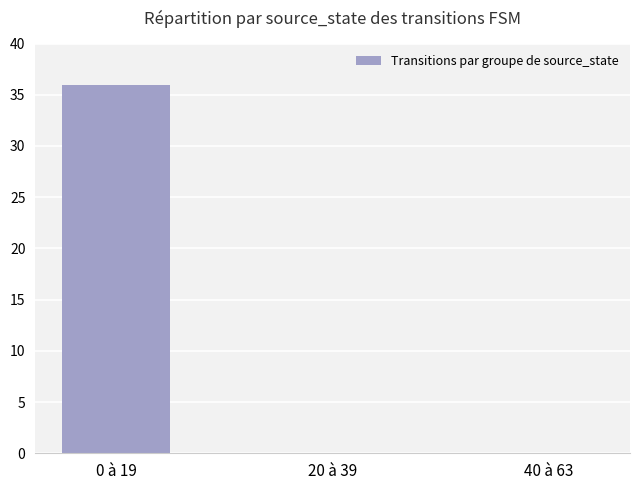

True or false: the data shows 17 at 40 à 63.

False